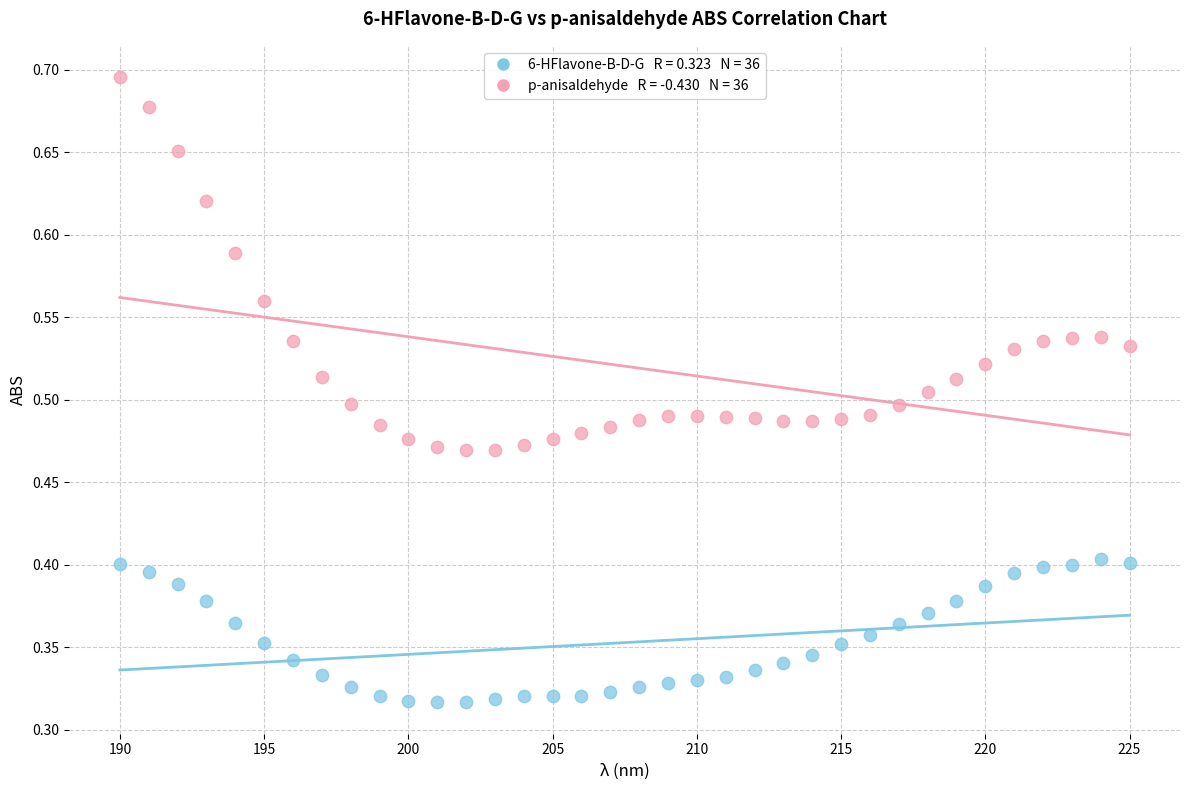

Across all data points, what is the range of X values (max minus min)?

35.0